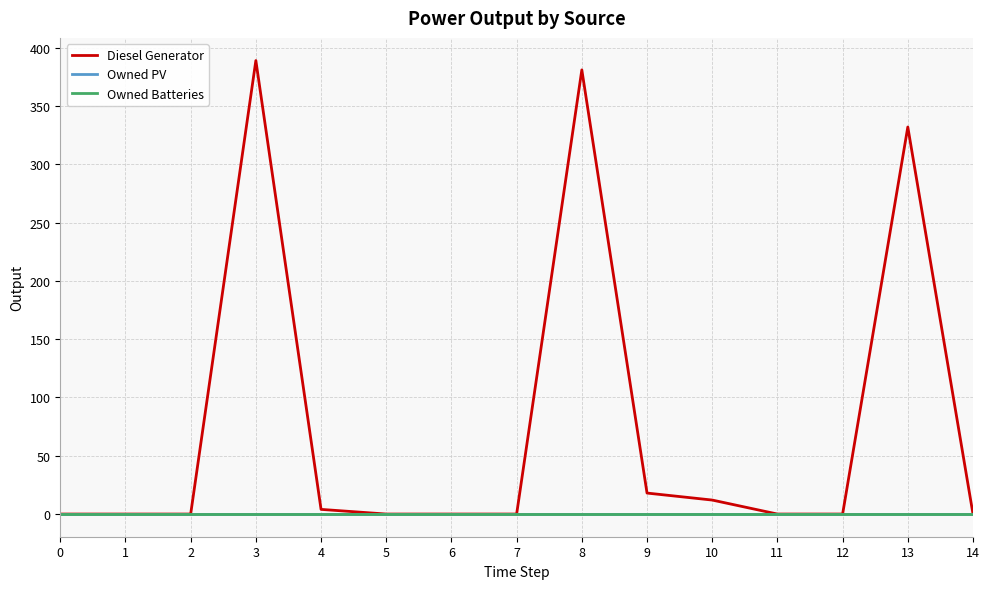

Does the chart display data point markers on the line(s)?

No